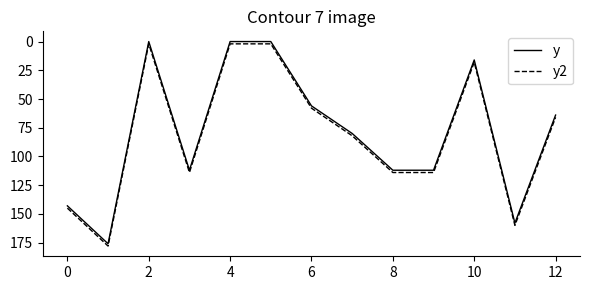

What is the greatest value displayed?

178